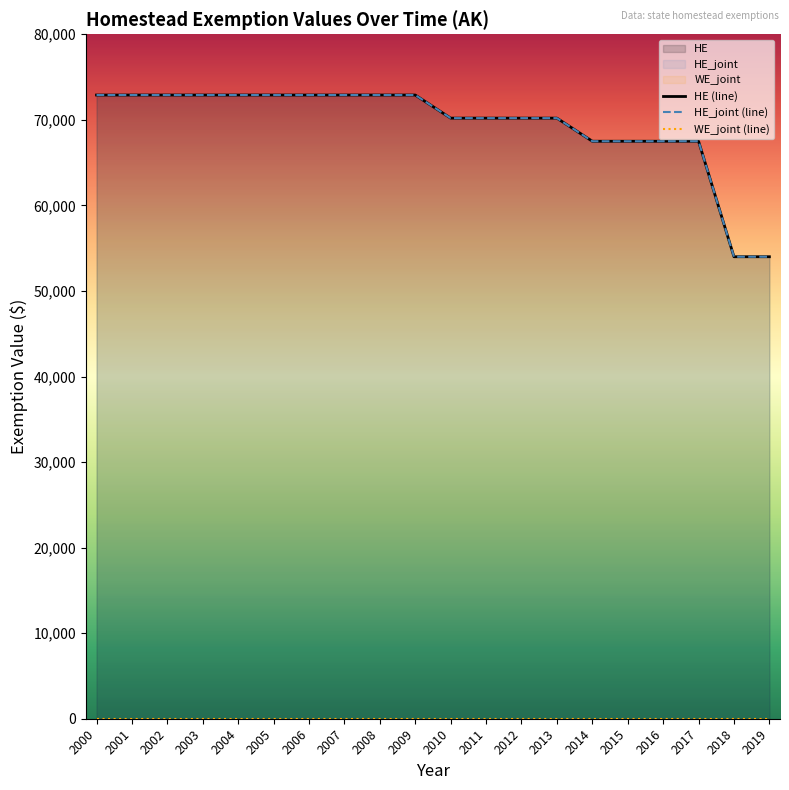

Reading right to left, what are all the values shown in this chart?

HE (line): 54000	54000	67500	67500	67500	67500	70200	70200	70200	70200	72900	72900	72900	72900	72900	72900	72900	72900	72900	72900
HE_joint (line): 54000	54000	67500	67500	67500	67500	70200	70200	70200	70200	72900	72900	72900	72900	72900	72900	72900	72900	72900	72900
WE_joint (line): 0	0	0	0	0	0	0	0	0	0	0	0	0	0	0	0	0	0	0	0